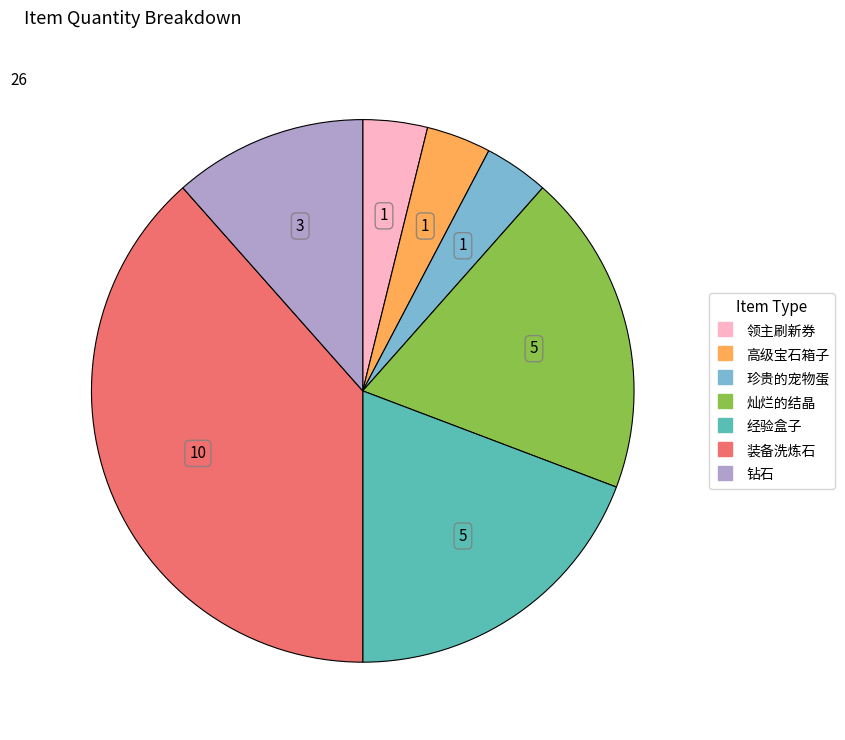

Count the number of slices in the pie.

7